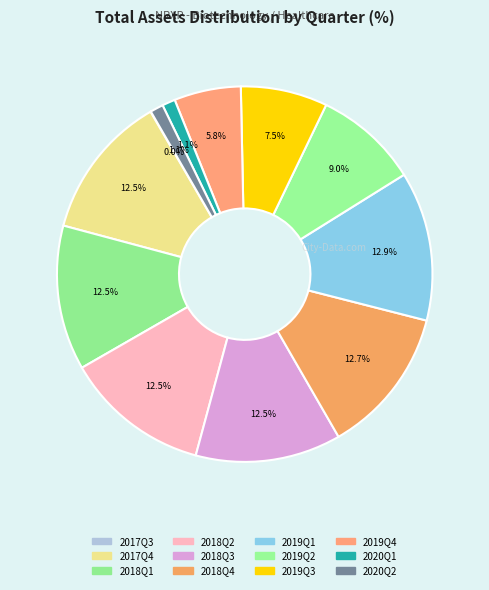

To the nearest percent, what is the average slice percentage?

8%